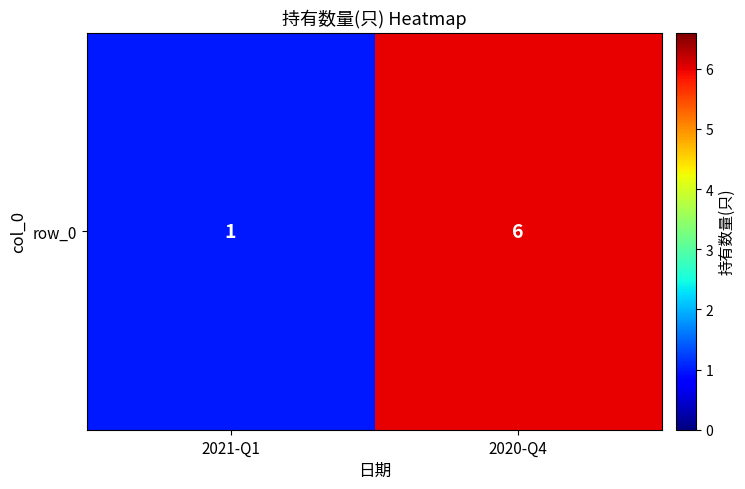

Reading right to left, what are all the values shown in this chart?

2020-Q4=6	2021-Q1=1